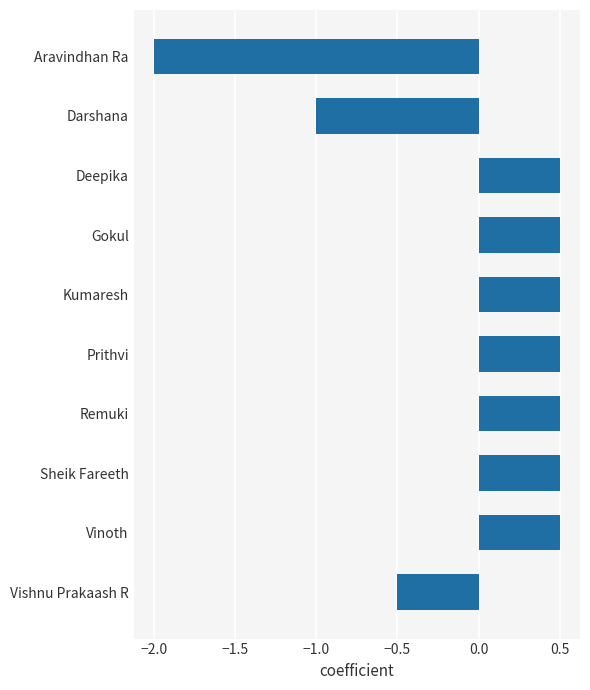

Reading bottom to top, list all the values displayed in this chart.

Vishnu Prakaash R=-0.5	Vinoth=0.5	Sheik Fareeth=0.5	Remuki=0.5	Prithvi=0.5	Kumaresh=0.5	Gokul=0.5	Deepika=0.5	Darshana=-1.0	Aravindhan Ra=-2.0